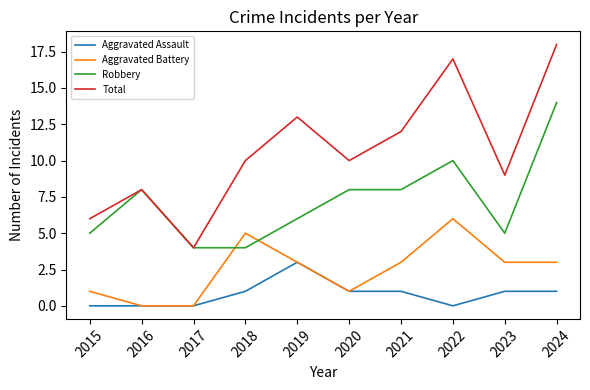

What is the total value across all series at 2024?

36